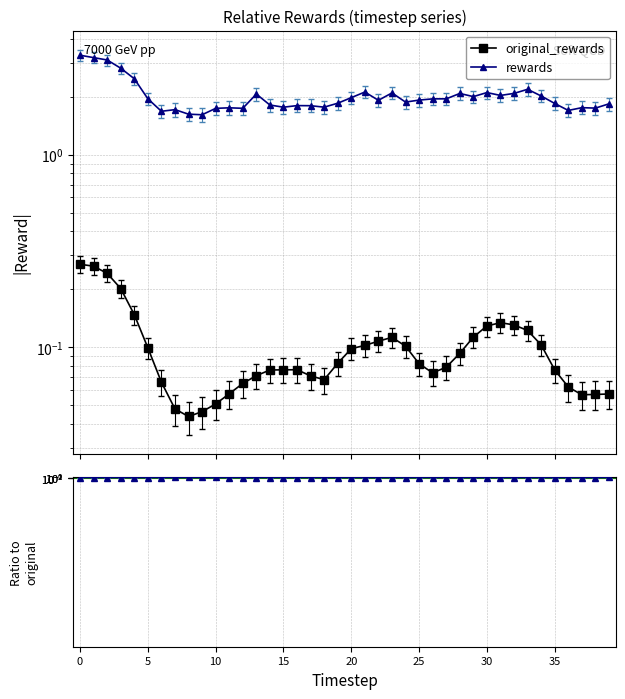

True or false: rewards / original_rewards and original_rewards intersect in this chart.

False